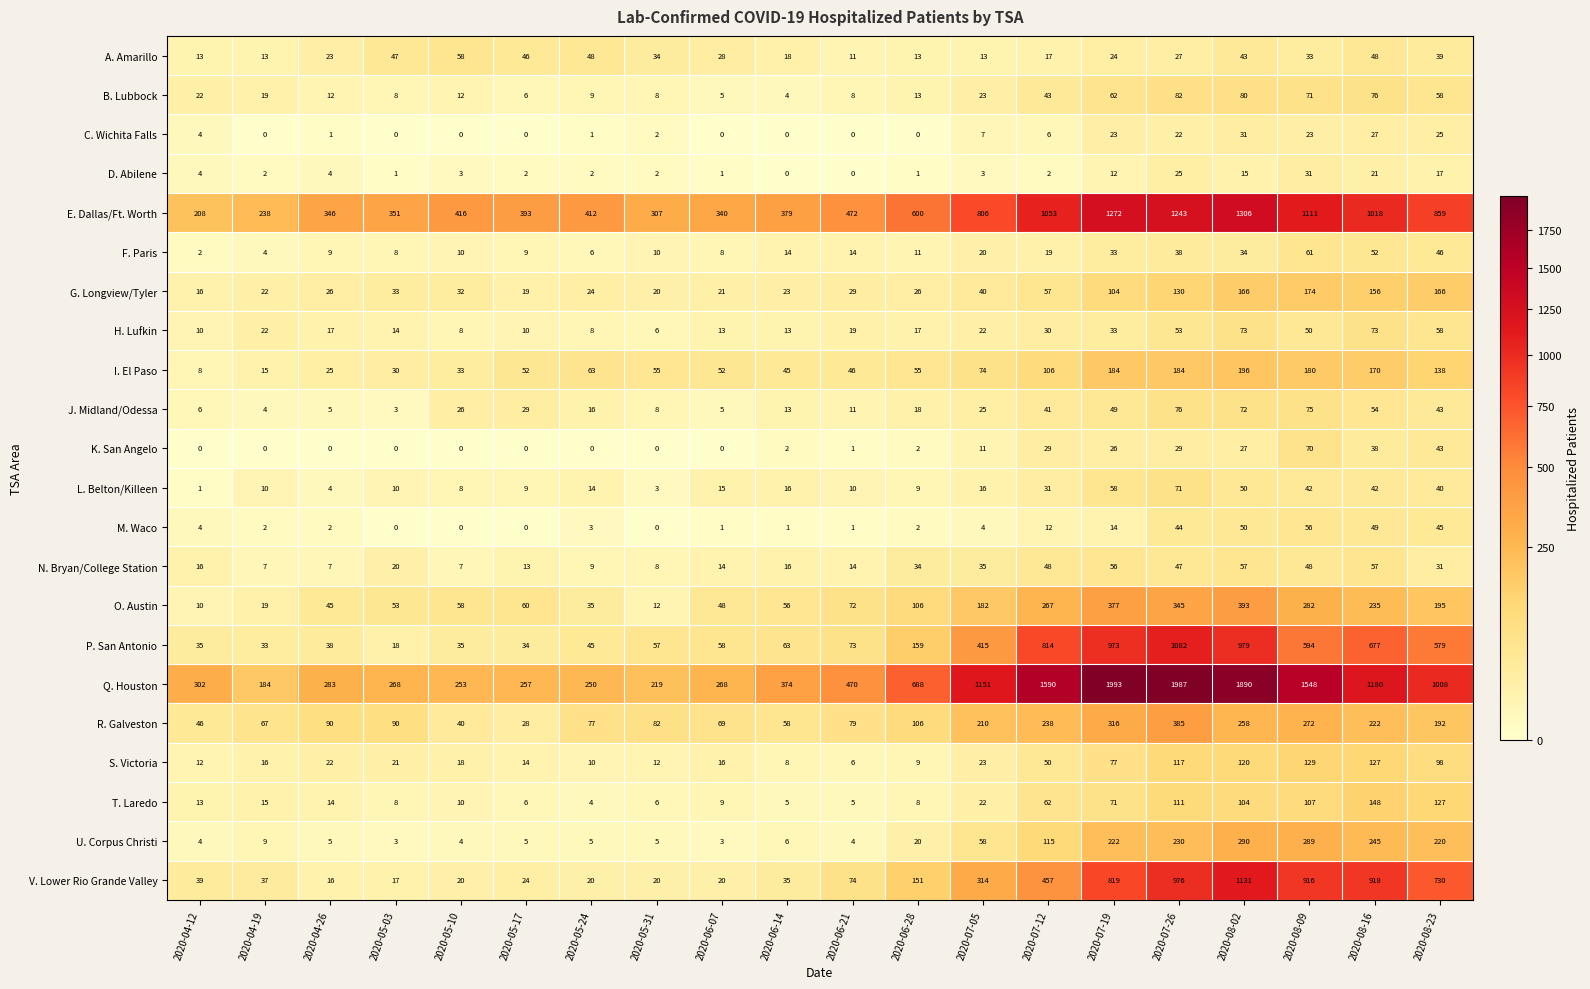

True or false: J. Midland/Odessa has a value of 9 at 2020-07-12.

False